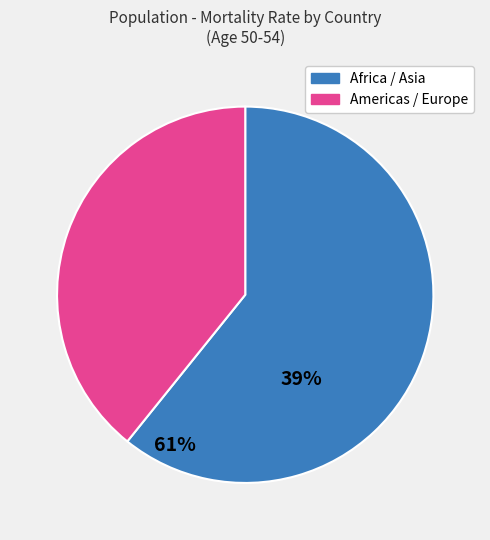

Is there any slice that represents more than half of the pie?

Yes